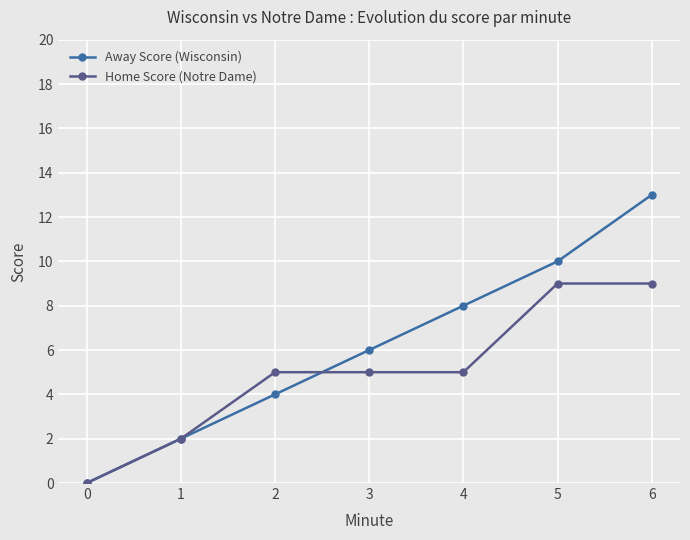

How many series are shown in this chart?

2